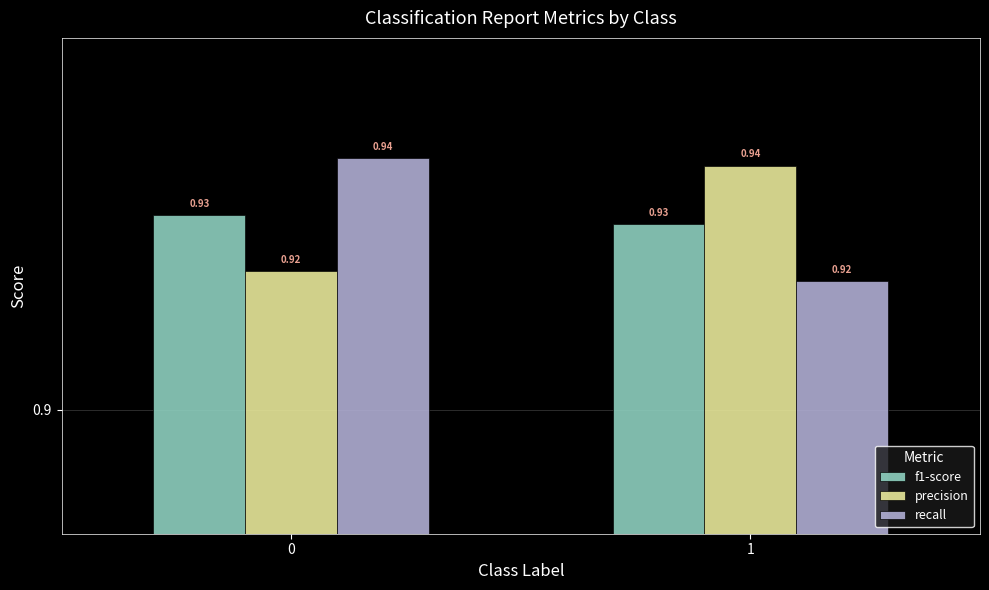

Rank the series at 1 from highest to lowest value.

precision, f1-score, recall